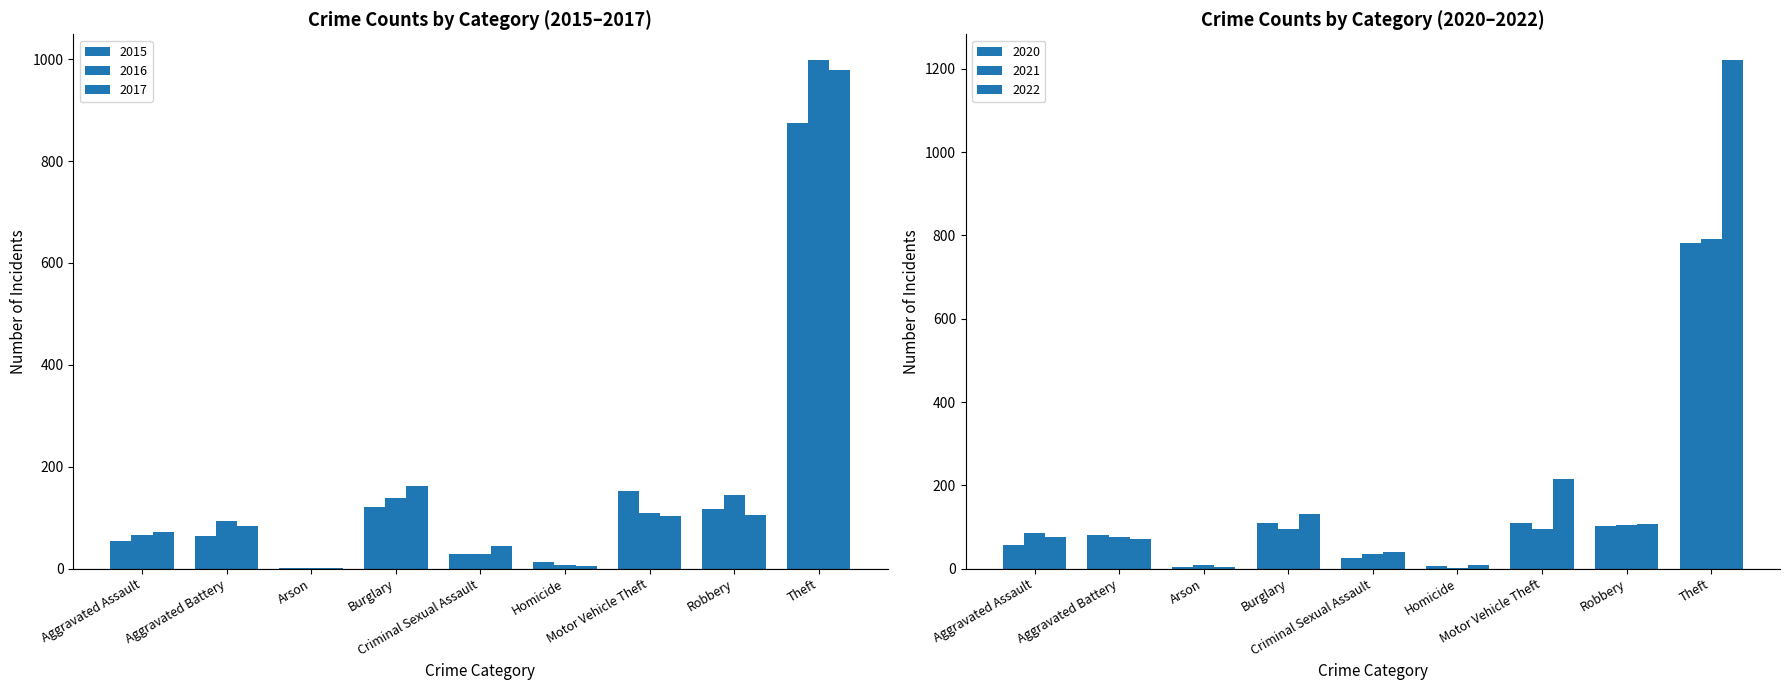

What position from the left is Aggravated Assault?

1